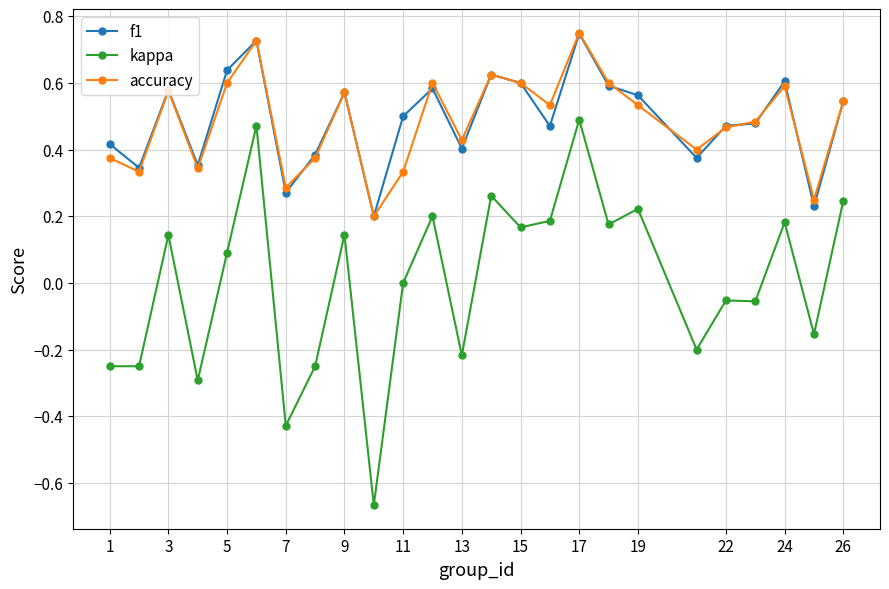

At how many categories does at least one series exceed 0?

25